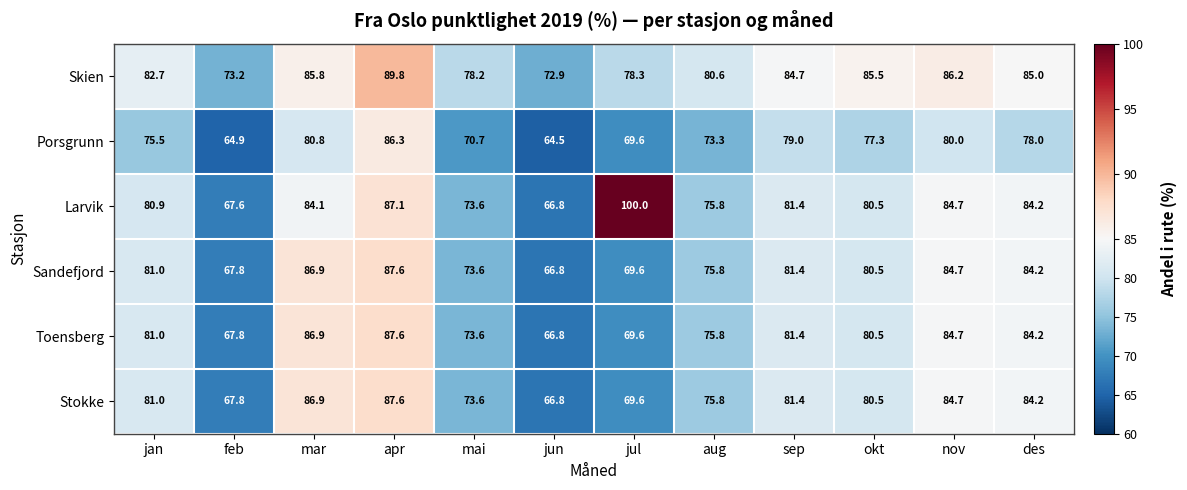

What is the average value of the Toensberg series?

78.3